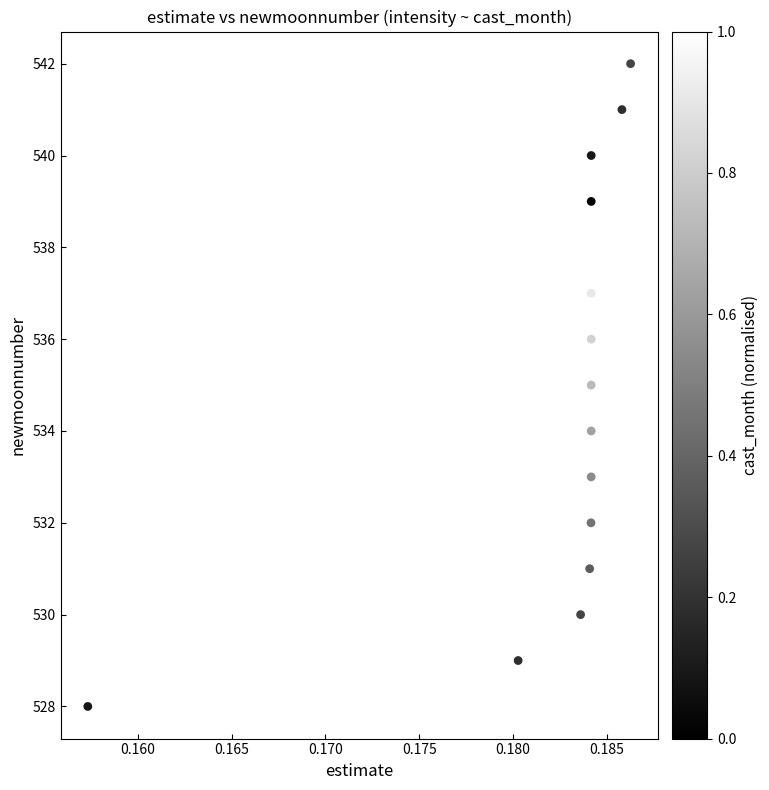

What is the range of Y values (max minus min)?

14